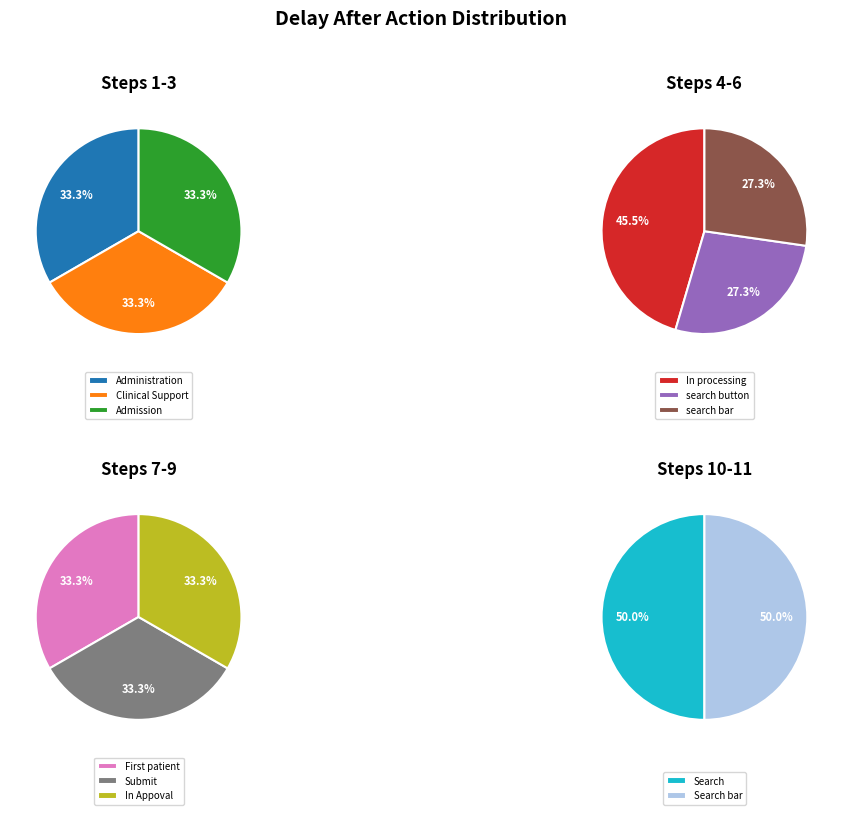

How many segments does this pie chart have?

11